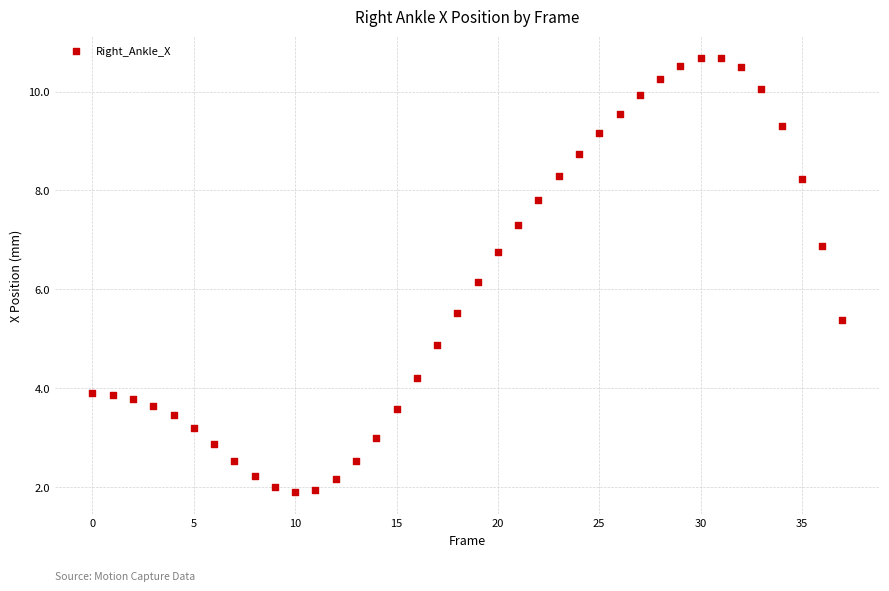

What is the range of Y values (max minus min)?

8.8